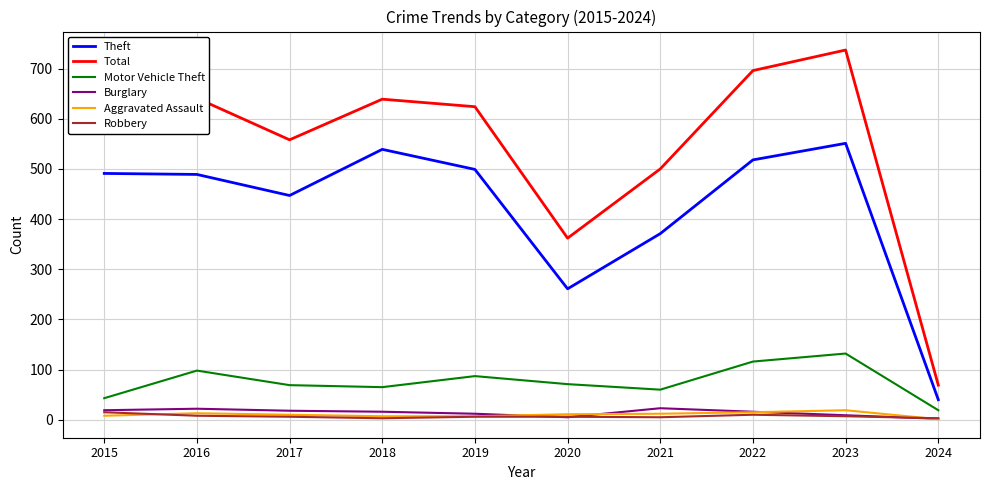

True or false: Theft and Motor Vehicle Theft intersect in this chart.

False